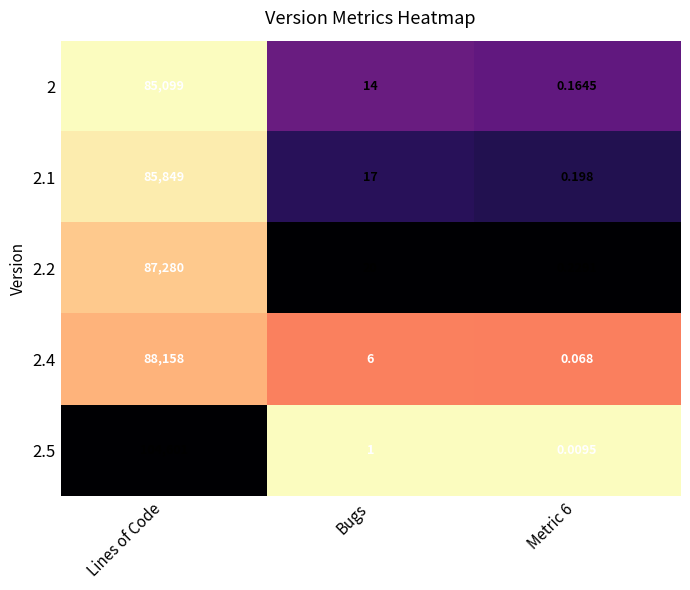

Which label corresponds to the largest value in the chart?

Lines of Code